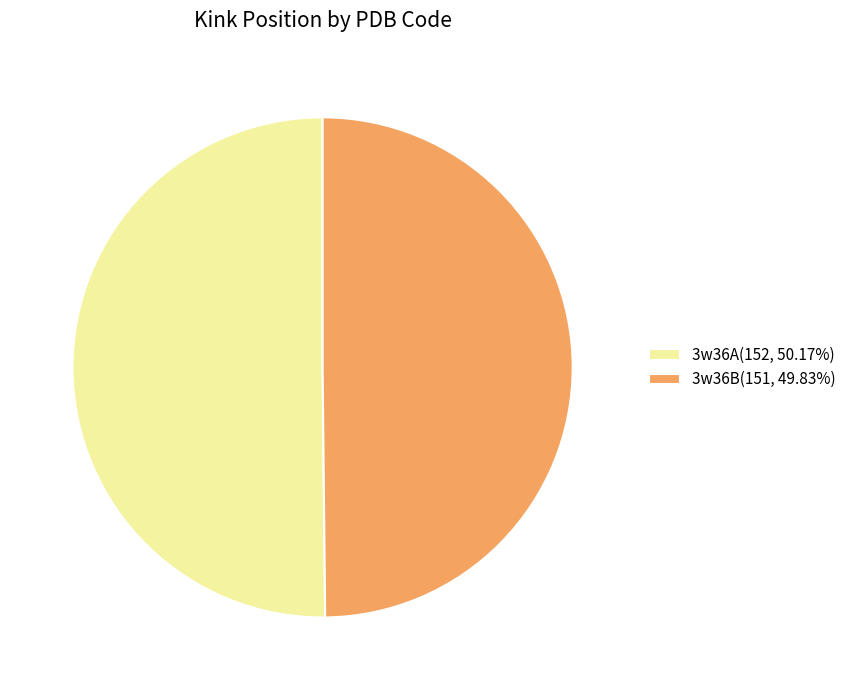

What is the ratio of the value at 3w36A(152, 50.17%) to the value at 3w36B(151, 49.83%)?

1.0